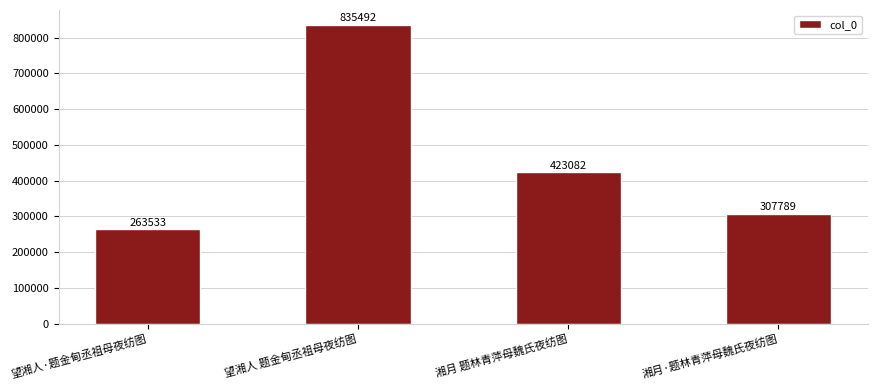

Reading left to right, extract all data points from this chart.

望湘人·题金甸丞祖母夜纺图=263533	望湘人 题金甸丞祖母夜纺图=835492	湘月 题林青萍母魏氏夜纺图=423082	湘月·题林青萍母魏氏夜纺图=307789